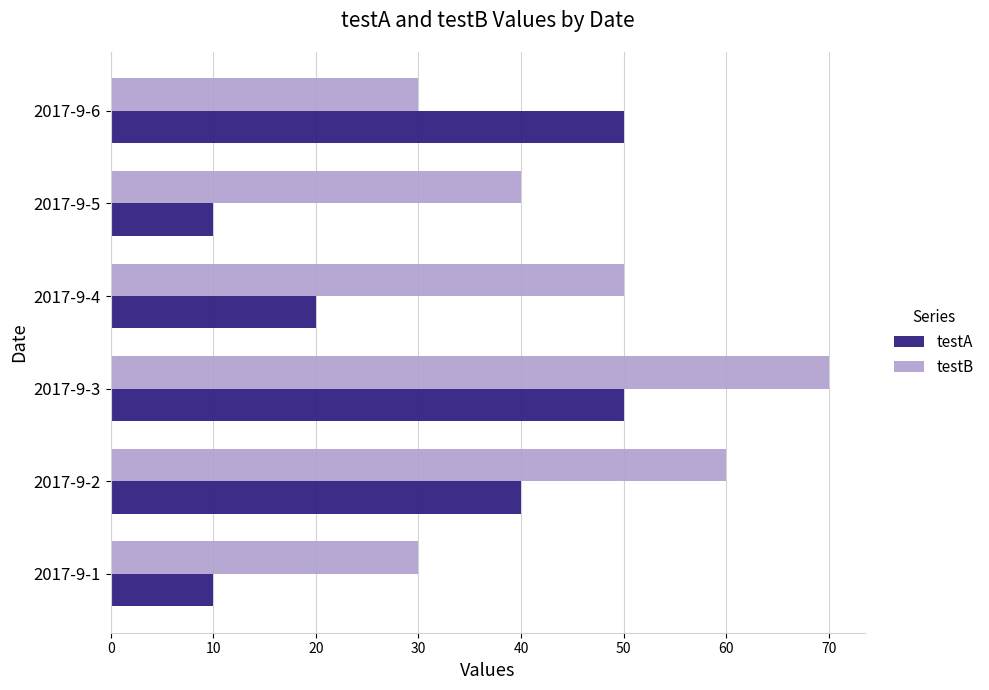

What is the difference between the maximum and minimum values in the testA series?

40